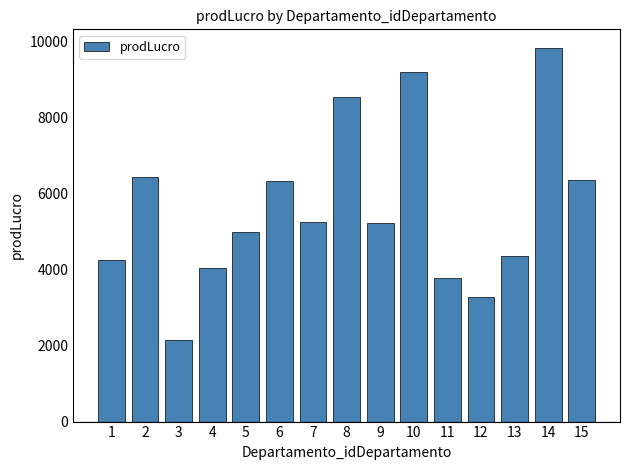

Which has a higher value, 1 or 7?

7